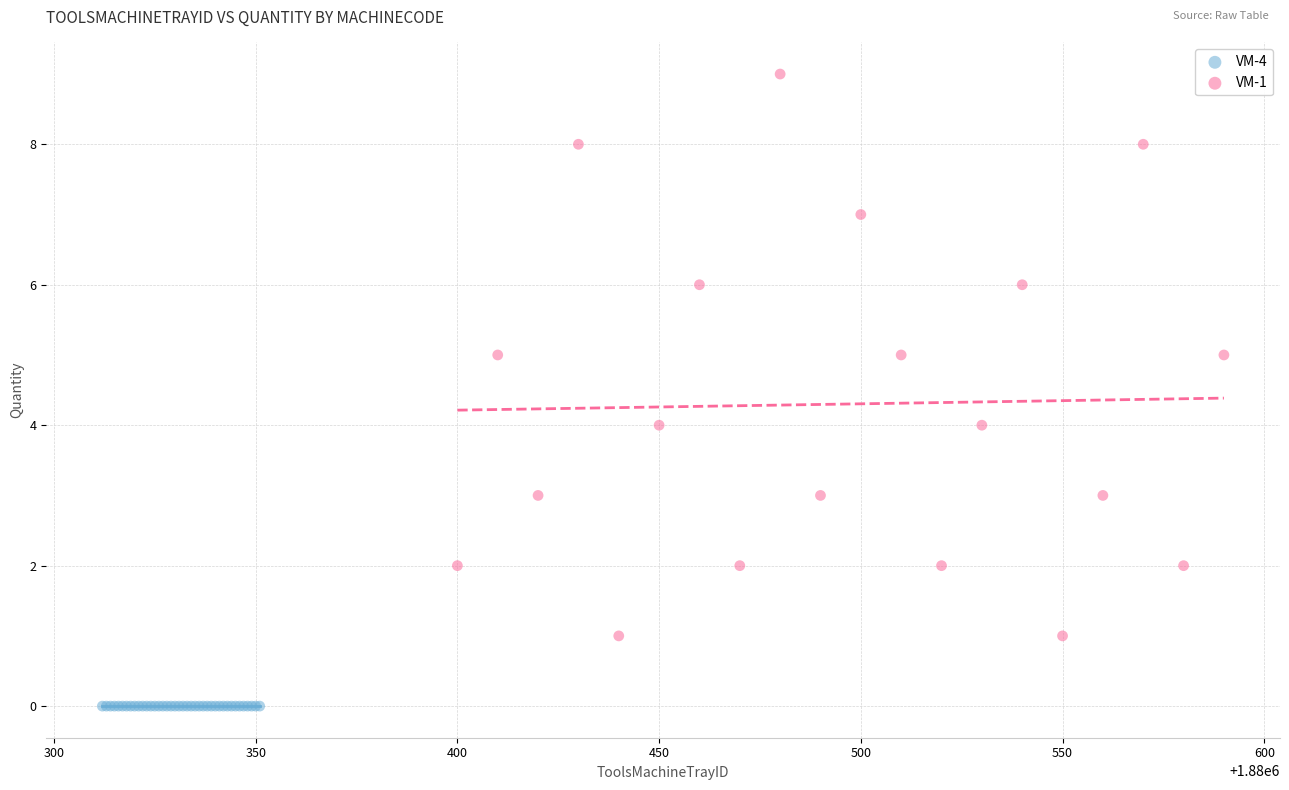

Which series contains the highest Y value?

VM-1